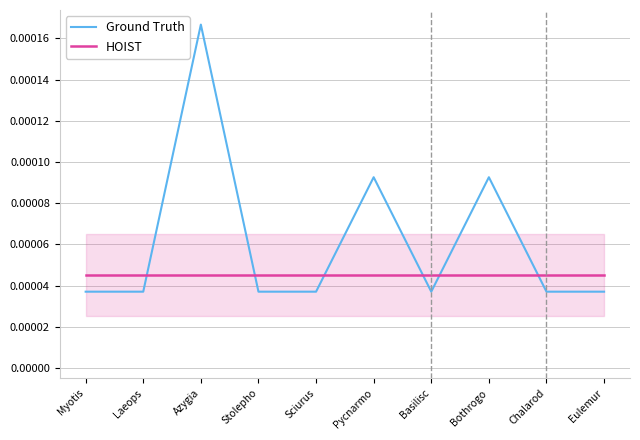

Which series changed the most between Myotis and Bothrogo?

Ground Truth